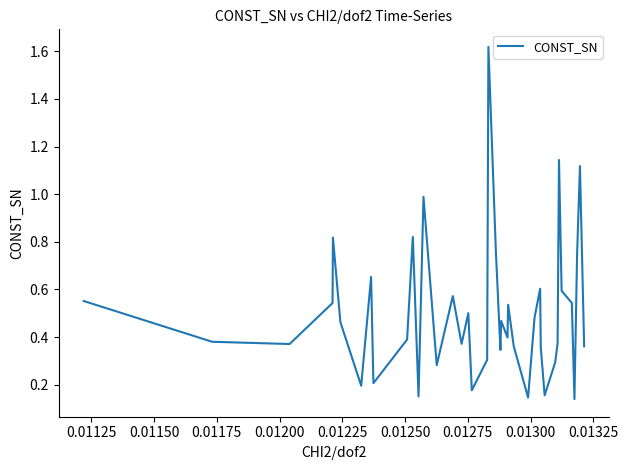

What is the difference between the maximum and minimum values?

1.5